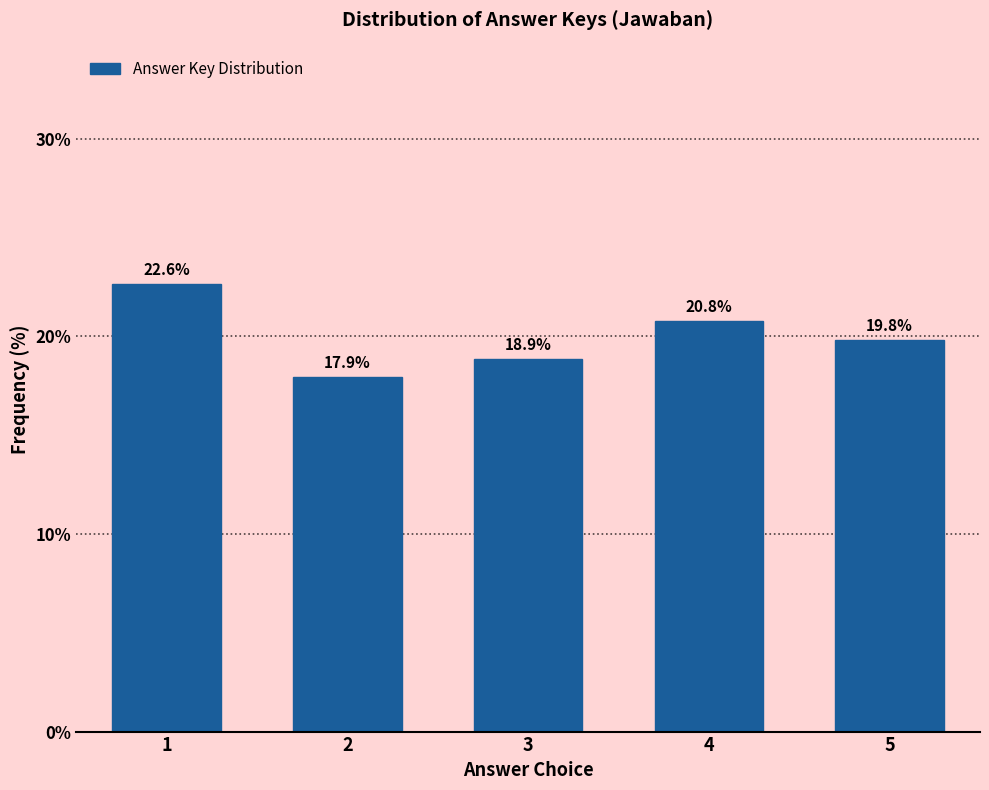

Reading left to right, extract all data points from this chart.

22.6	17.9	18.9	20.8	19.8